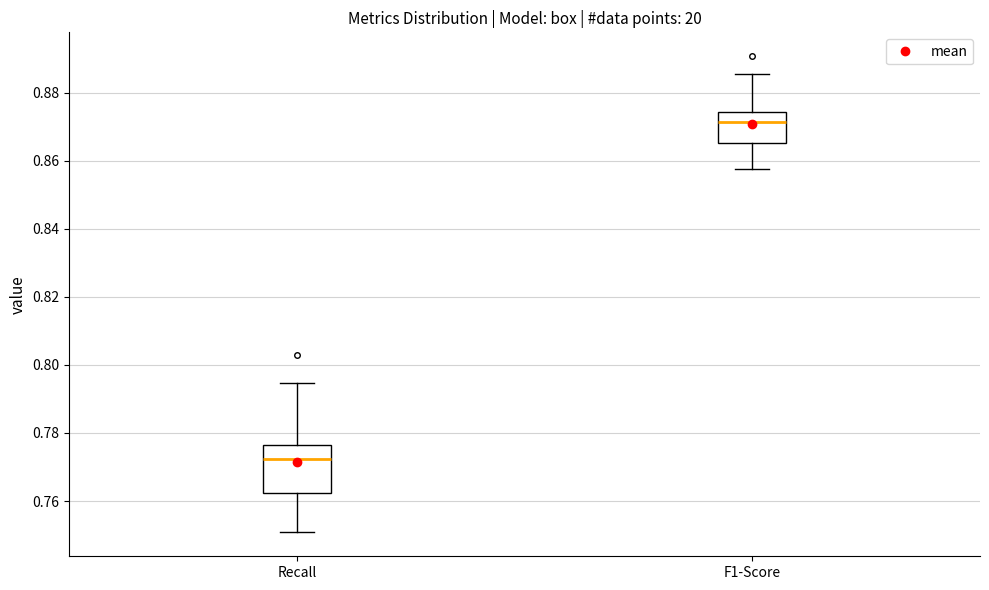

Reading left to right, transcribe this box plot: for each box, give where its median line is, the range the box spans, and where its two whiskers end, as read against the y-axis. The values are not printed on the chart, so give them approximately, as read against the axis.

Recall: median 0.772, box 0.762 to 0.776, whiskers 0.750 to 0.794
F1-Score: median 0.872, box 0.866 to 0.874, whiskers 0.858 to 0.886